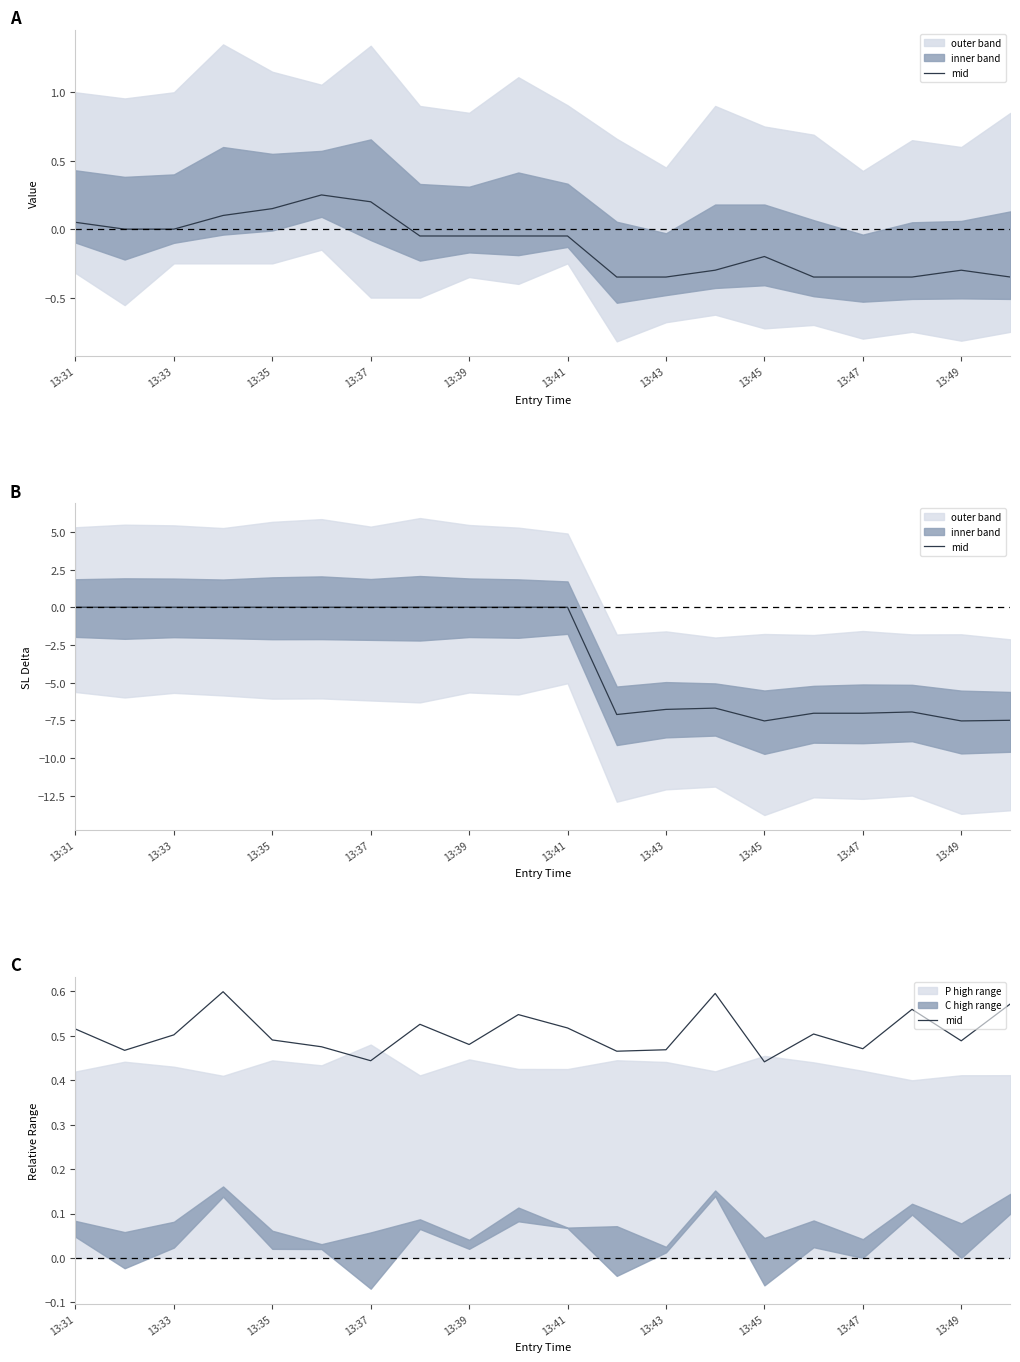

What is the difference between the second highest and minimum values?

0.2